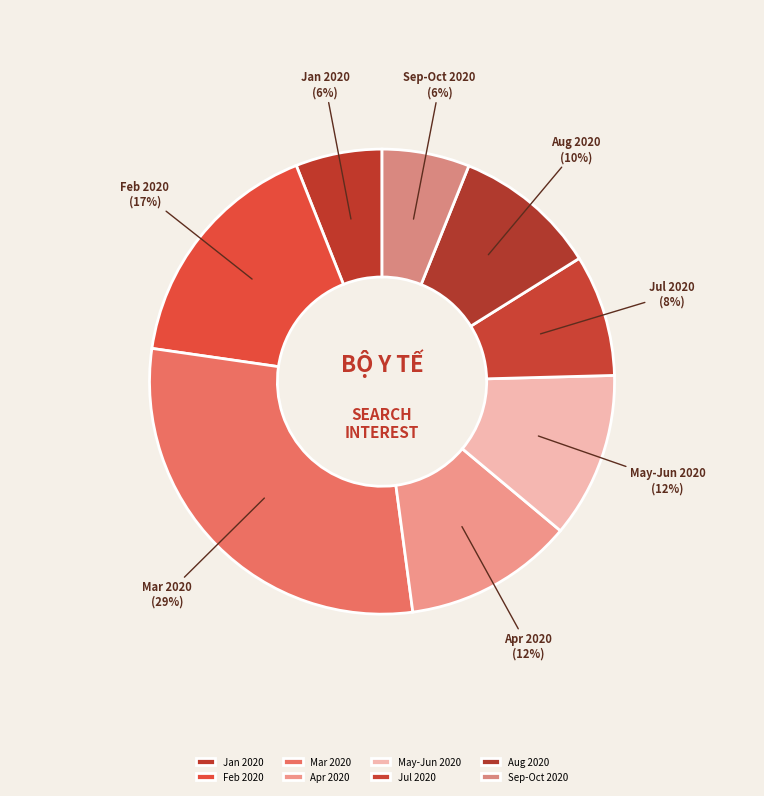

What percentage is the Jan 2020 slice, to the nearest percent?

6%